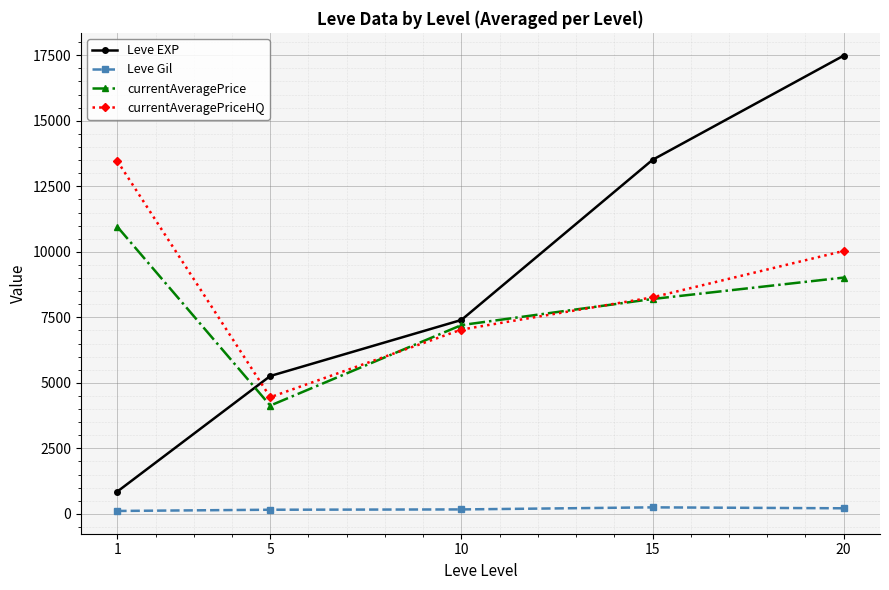

What is the difference between the second highest and minimum values in the currentAveragePrice series?

4884.1